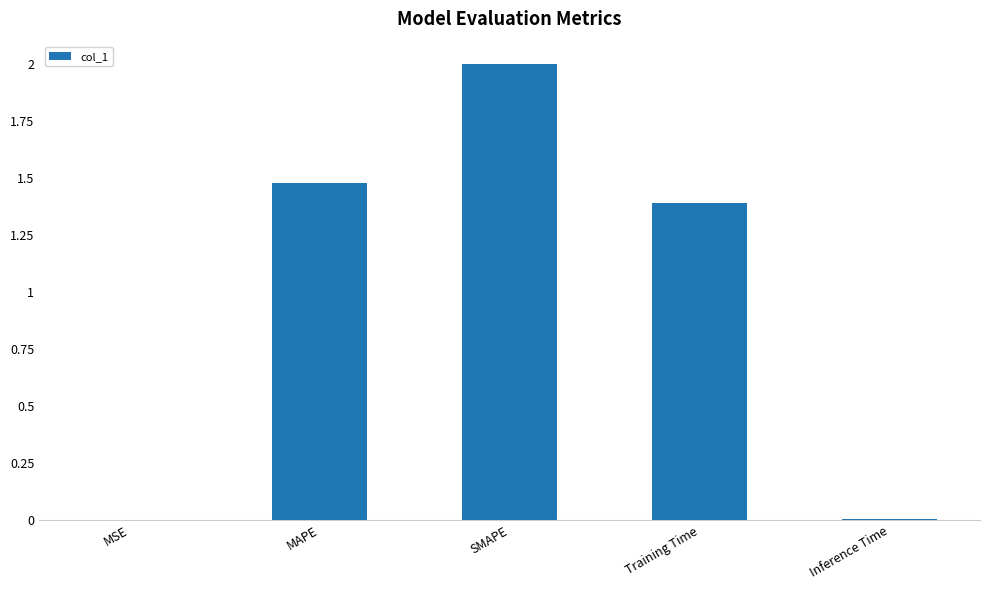

Are the bars horizontal?

No